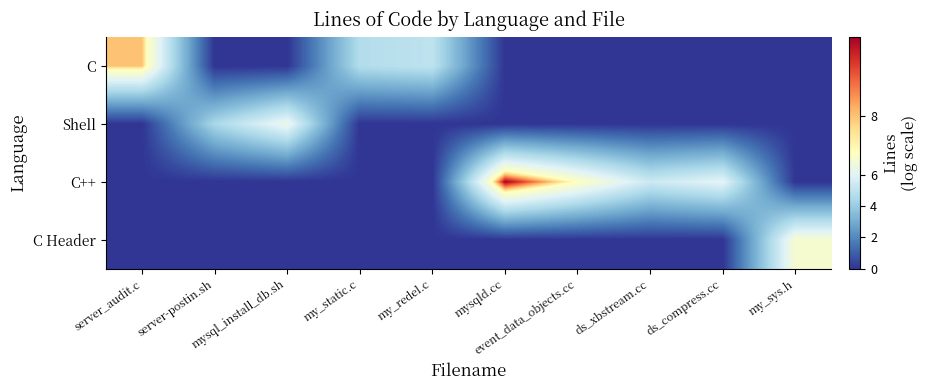

Reading left to right, transcribe all the data shown in this chart.

C: server_audit.c=8.0	server-postin.sh=0.0	mysql_install_db.sh=0.0	my_static.c=4.7	my_redel.c=5.0	mysqld.cc=0.0	event_data_objects.cc=0.0	ds_xbstream.cc=0.0	ds_compress.cc=0.0	my_sys.h=0.0
Shell: server_audit.c=0.0	server-postin.sh=4.5	mysql_install_db.sh=6.5	my_static.c=0.0	my_redel.c=0.0	mysqld.cc=0.0	event_data_objects.cc=0.0	ds_xbstream.cc=0.0	ds_compress.cc=0.0	my_sys.h=0.0
C++: server_audit.c=0.0	server-postin.sh=0.0	mysql_install_db.sh=0.0	my_static.c=0.0	my_redel.c=0.0	mysqld.cc=9.2	event_data_objects.cc=7.4	ds_xbstream.cc=5.4	ds_compress.cc=6.1	my_sys.h=0.0
C Header: server_audit.c=0.0	server-postin.sh=0.0	mysql_install_db.sh=0.0	my_static.c=0.0	my_redel.c=0.0	mysqld.cc=0.0	event_data_objects.cc=0.0	ds_xbstream.cc=0.0	ds_compress.cc=0.0	my_sys.h=7.0